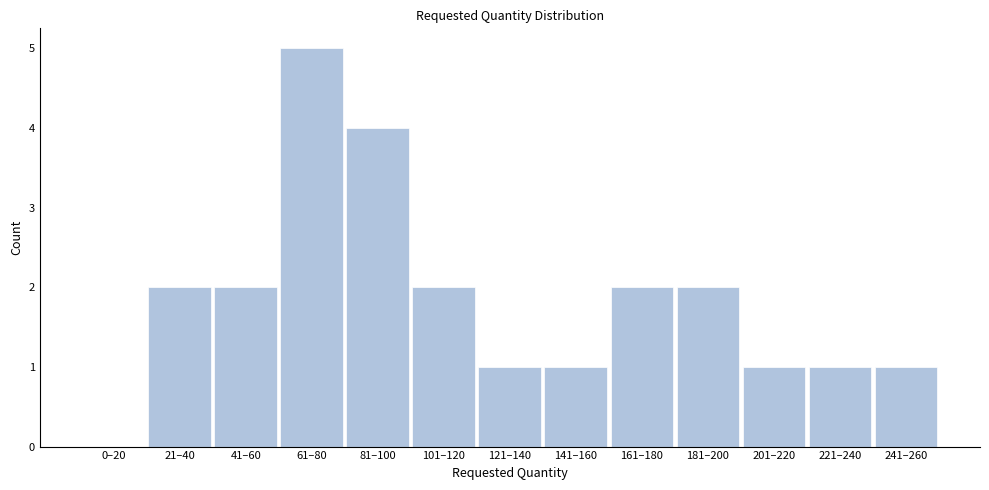

Reading right to left, list all the values displayed in this chart.

241–260=1	221–240=1	201–220=1	181–200=2	161–180=2	141–160=1	121–140=1	101–120=2	81–100=4	61–80=5	41–60=2	21–40=2	0–20=0